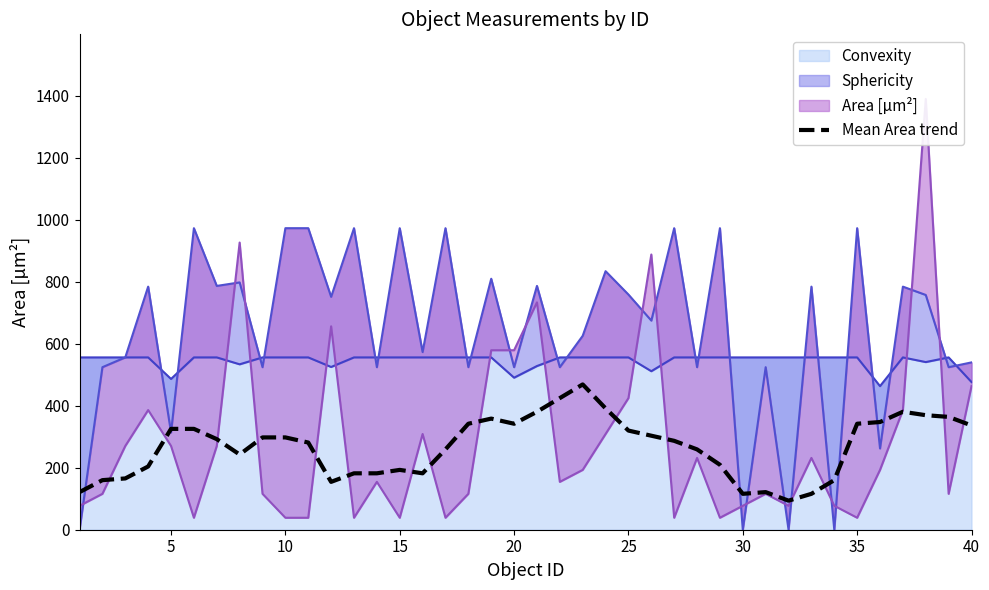

What is the difference between the maximum and minimum values?

375.2